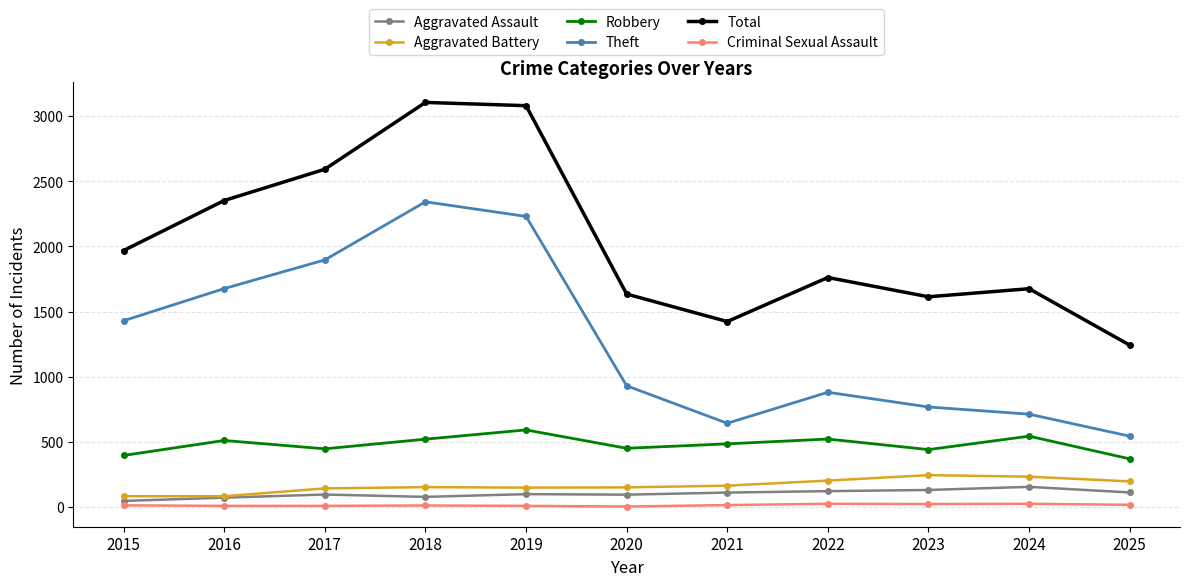

Between 2024 and 2025, which series saw the biggest shift?

Total